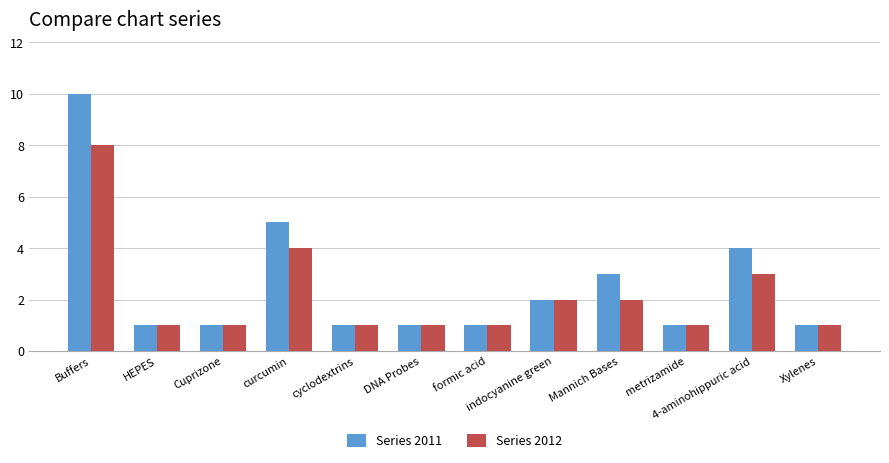

The Series 2012 series shows 1 at formic acid. True or false?

True